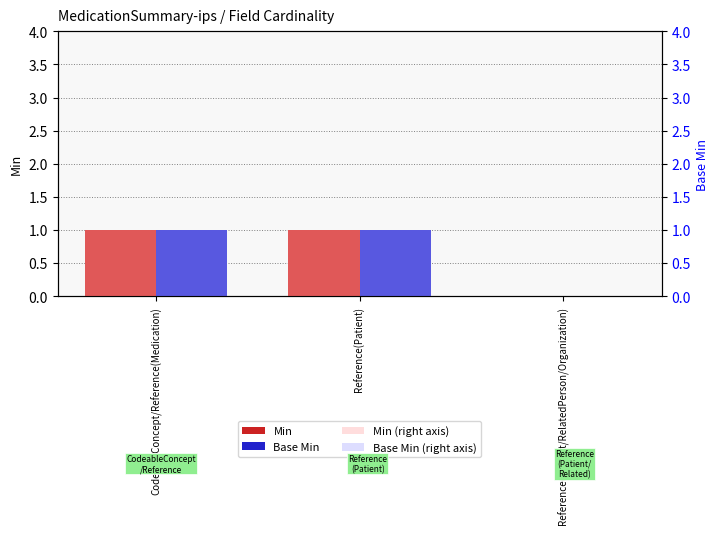

How many data points does each series have?

3